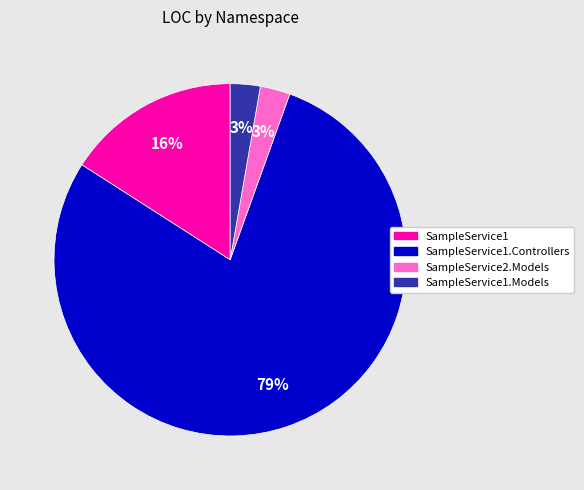

How many segments does this pie chart have?

4